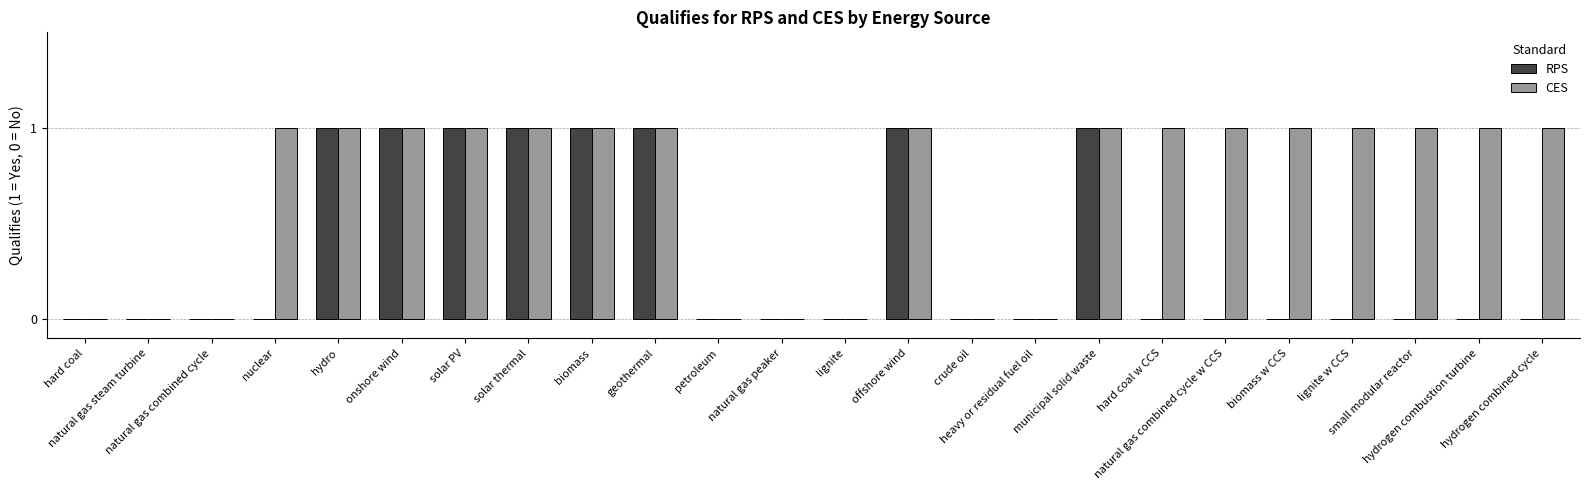

Between offshore wind and hydrogen combined cycle, which series saw the biggest shift?

RPS